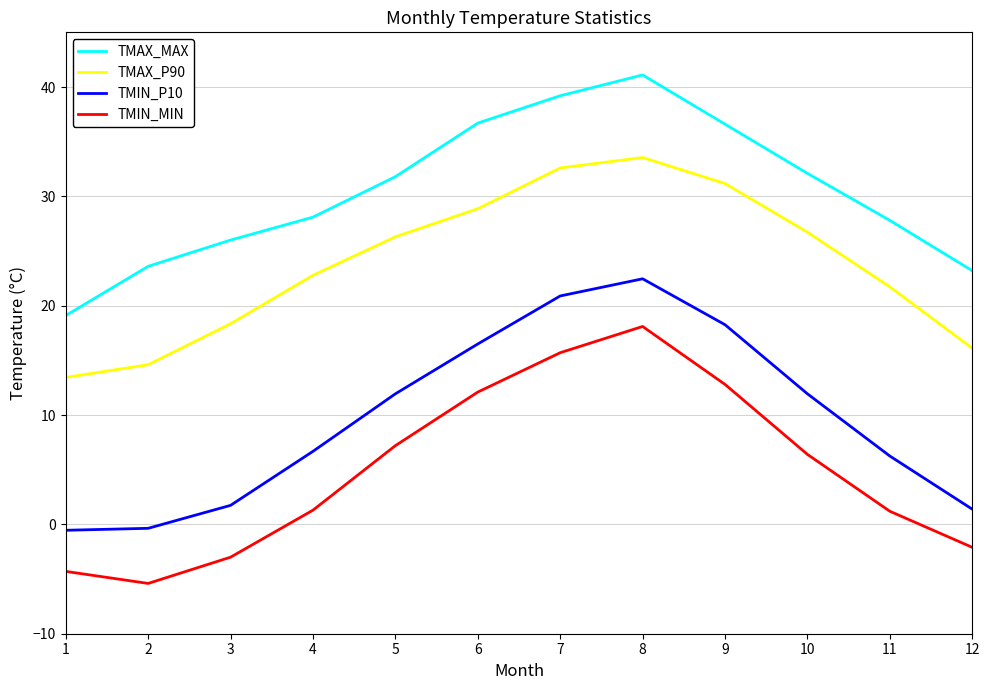

Rank the series by their maximum value, from highest to lowest.

TMAX_MAX, TMAX_P90, TMIN_P10, TMIN_MIN